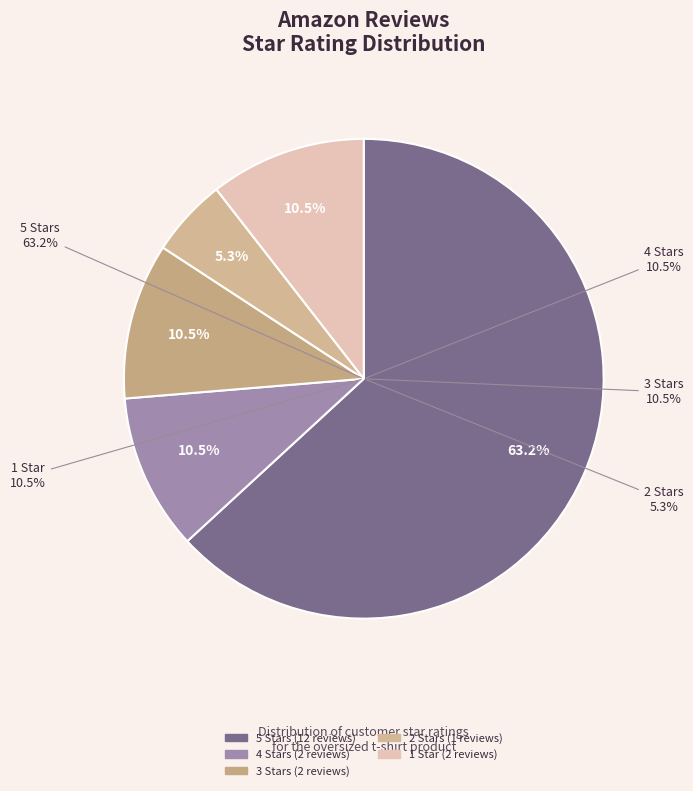

Which slice is the largest?

5.0